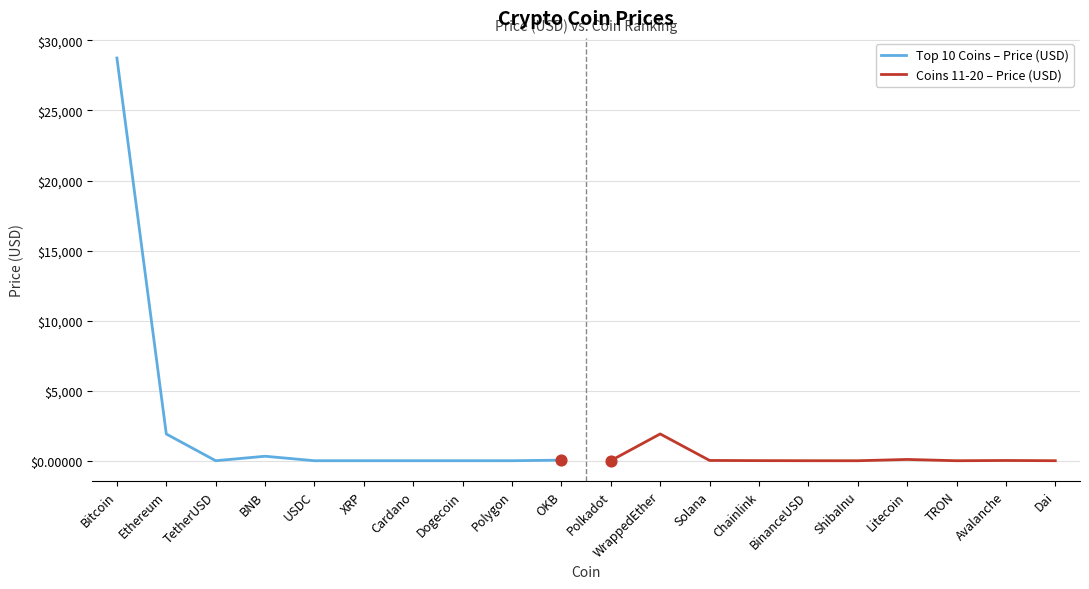

Which series has the largest total across all categories?

Top 10 Coins – Price (USD)